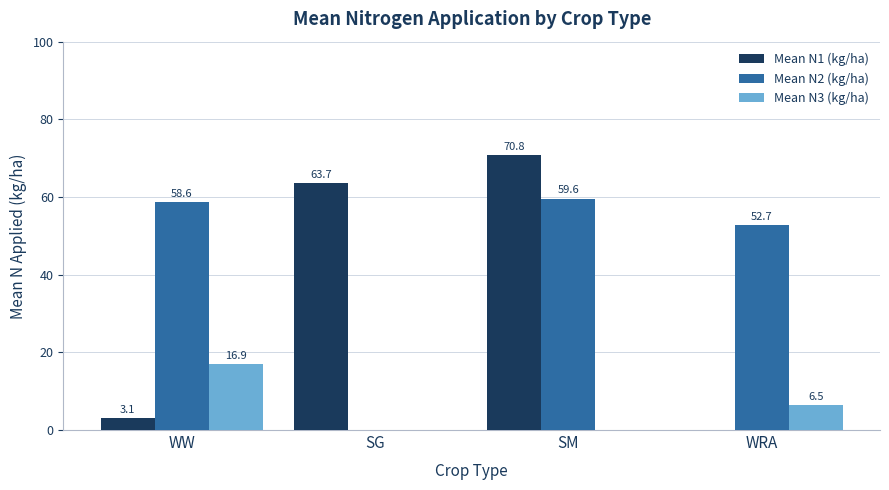

What is the sum of the Mean N1 (kg/ha) values at SG and WRA?

63.7